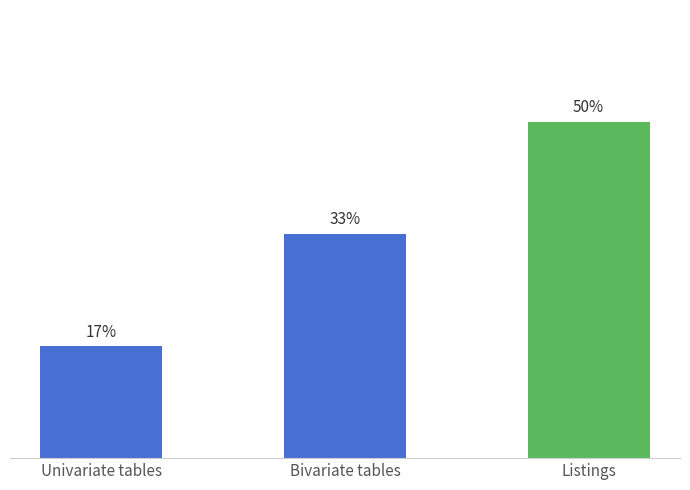

Does the chart contain any negative values?

No